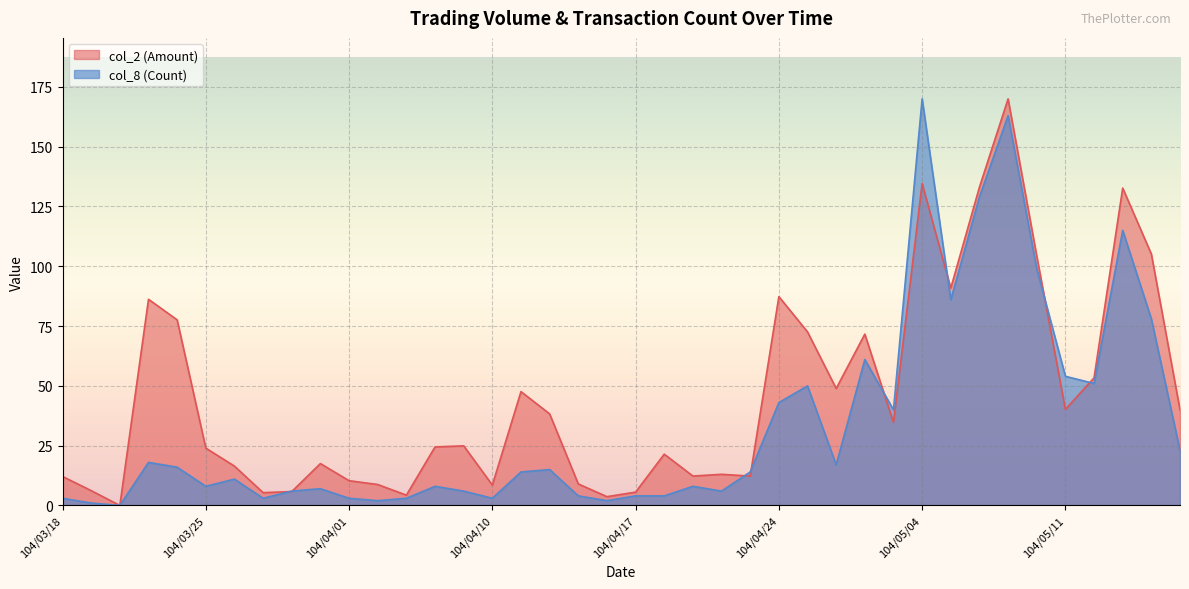

What is the average value of the col_8 (Count) series?

33.7